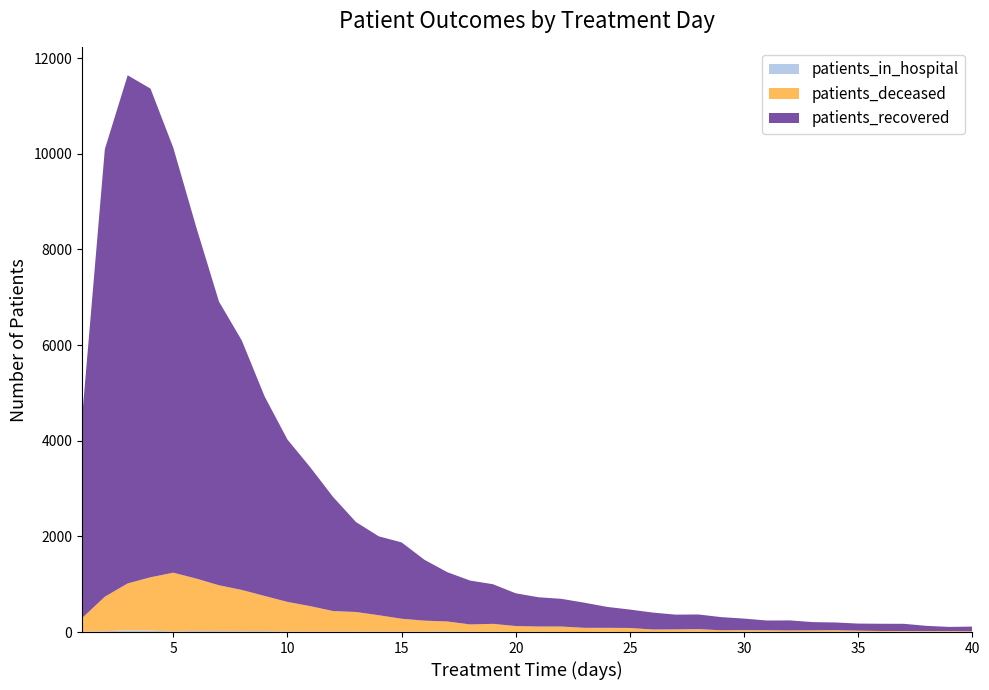

Reading left to right, transcribe all the data shown in this chart.

patients_in_hospital: 1=8	2=17	3=36	4=30	5=13	6=23	7=21	8=18	9=19	10=11	11=8	12=8	13=11	14=10	15=7	16=11	17=14	18=7	19=10	20=3	21=6	22=4	23=2	24=8	25=2	26=2	27=4	28=7	29=3	30=8	31=6	32=2	33=3	34=5	35=5	36=2	37=7	38=5	39=5	40=3
patients_deceased: 1=283	2=722	3=980	4=1115	5=1228	6=1095	7=957	8=862	9=735	10=619	11=533	12=431	13=408	14=341	15=271	16=227	17=207	18=152	19=161	20=122	21=109	22=111	23=86	24=80	25=83	26=51	27=51	28=54	29=34	30=33	31=32	32=31	33=33	34=33	35=24	36=20	37=14	38=15	39=15	40=14
patients_recovered: 1=4179	2=9359	3=10625	4=10217	5=8882	6=7354	7=5931	8=5215	9=4171	10=3394	11=2903	12=2384	13=1881	14=1650	15=1596	16=1273	17=1031	18=917	19=829	20=685	21=612	22=579	23=526	24=438	25=385	26=354	27=309	28=306	29=275	30=240	31=203	32=210	33=172	34=162	35=148	36=151	37=151	38=109	39=87	40=97